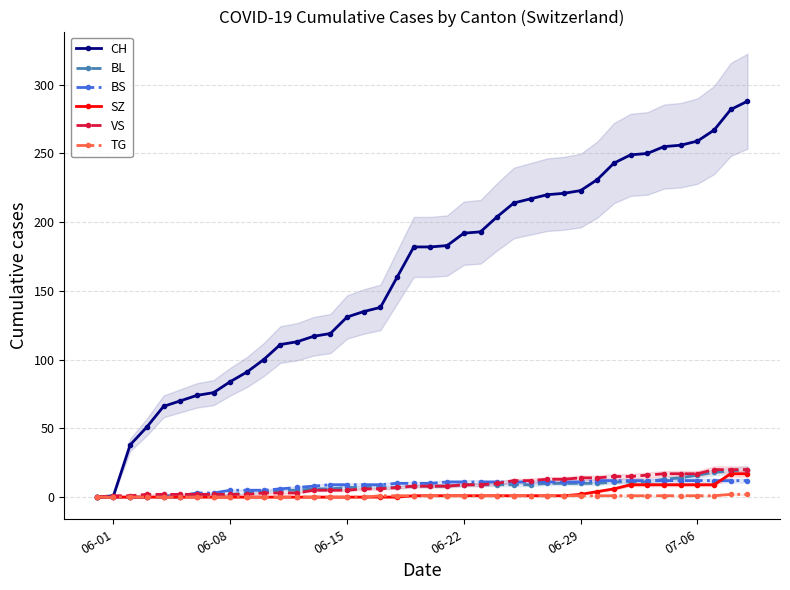

Is it true that VS equals 14 at 06-29?

True